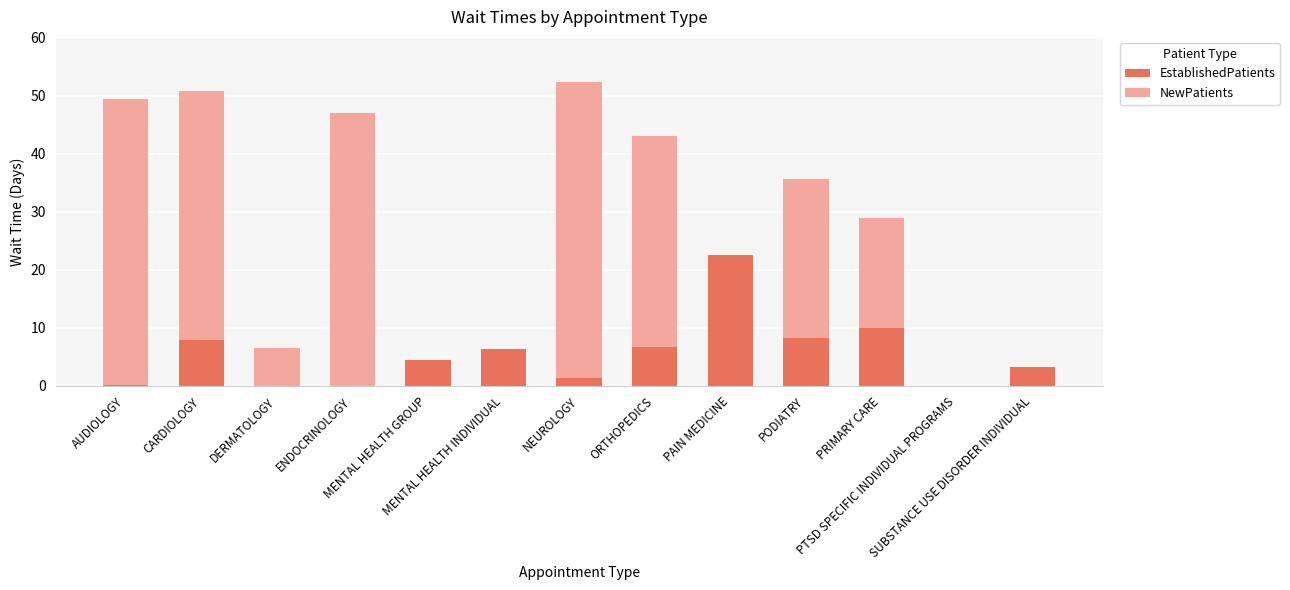

What is the sum of all EstablishedPatients values?

70.8